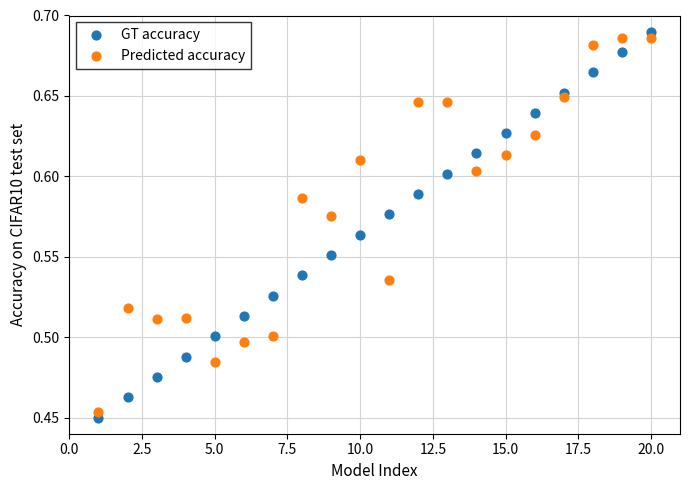

What are all the series names shown in the legend?

GT accuracy, Predicted accuracy